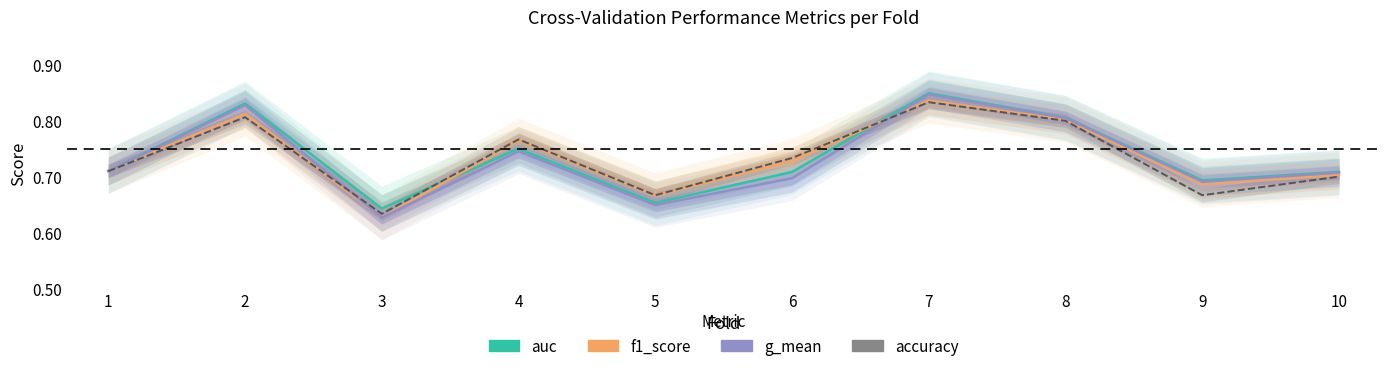

The accuracy series shows 0.7 at 6. True or false?

True